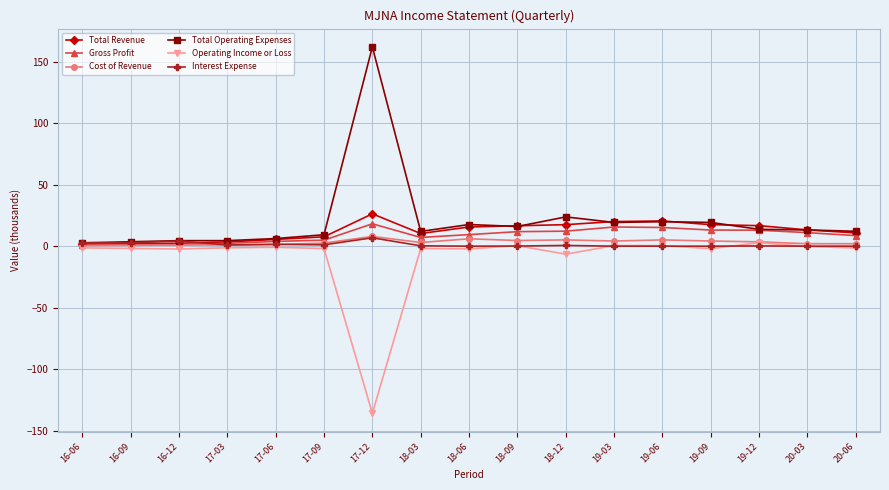

What is the average value of the Interest Expense series?

1.5